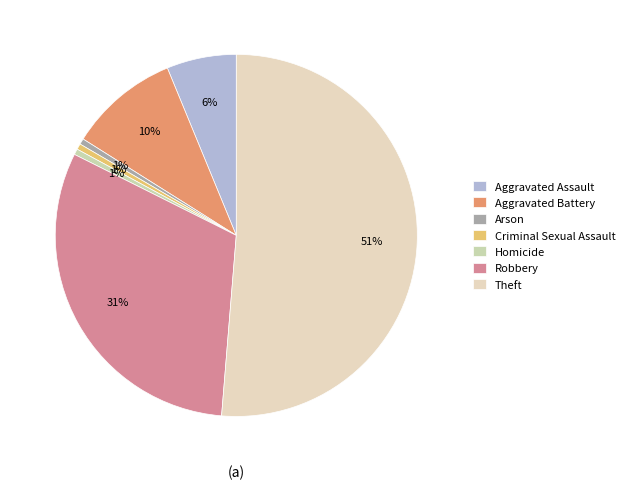

Which slice is the largest?

Theft